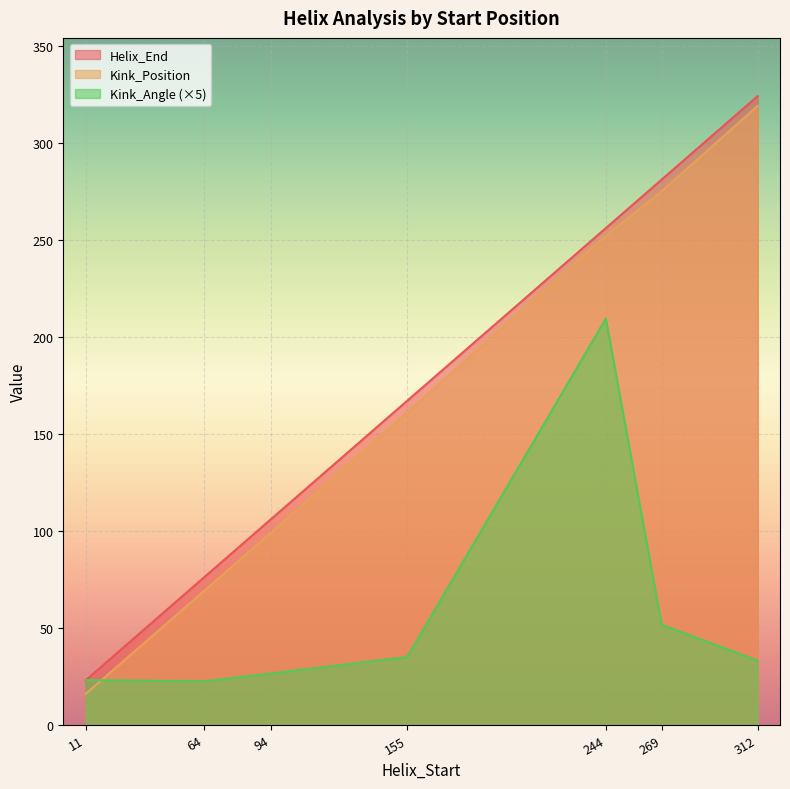

At which category does the chart reach its minimum across all series?

11